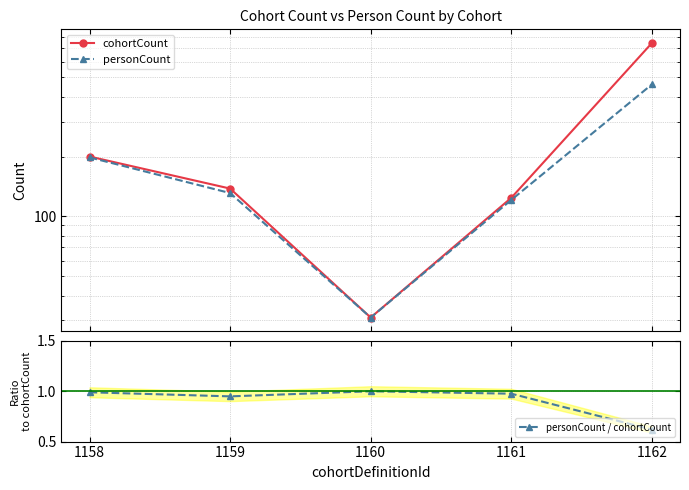

Rank the series by their average value, from lowest to highest.

personCount / cohortCount, personCount, cohortCount